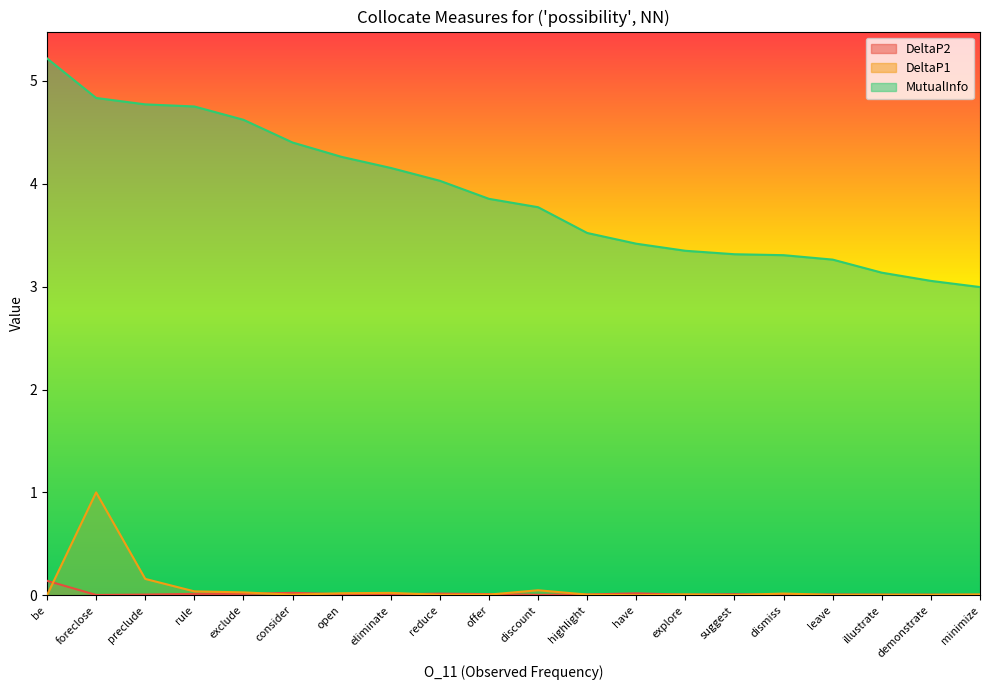

Between preclude and open, which series saw the biggest shift?

MutualInfo